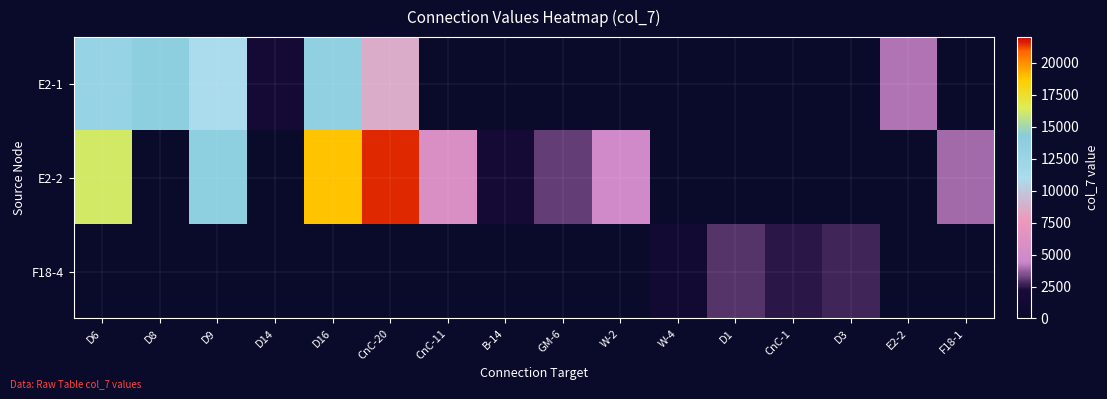

At which category is the sum across all series the highest?

D16